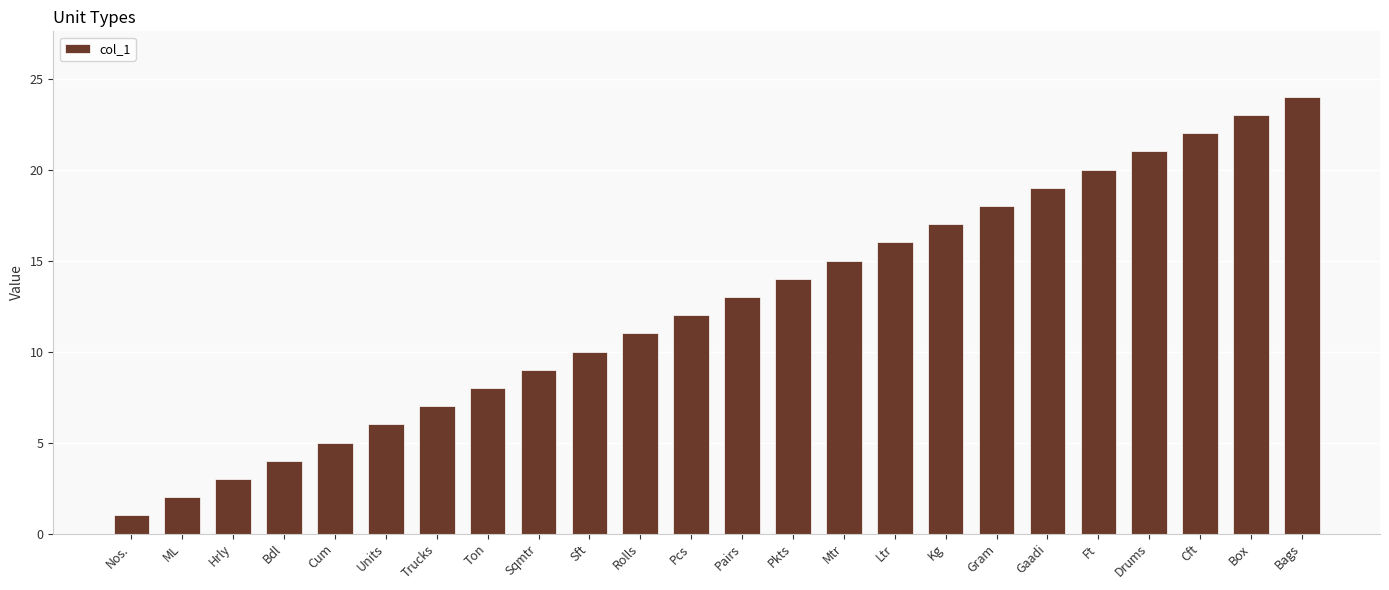

Count the number of categories in the chart.

24